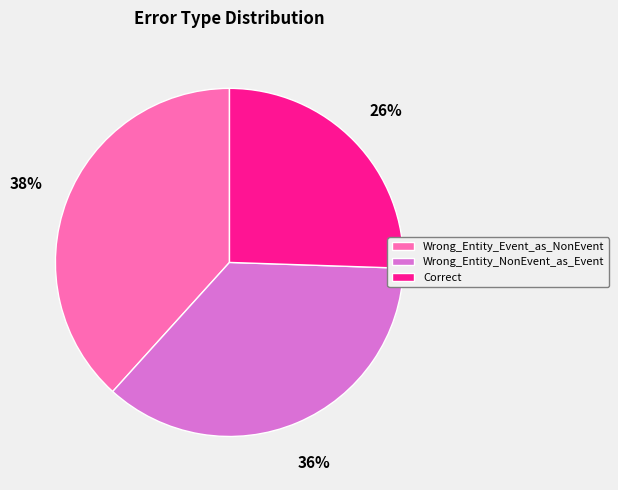

What is the smallest slice in the pie chart?

Correct